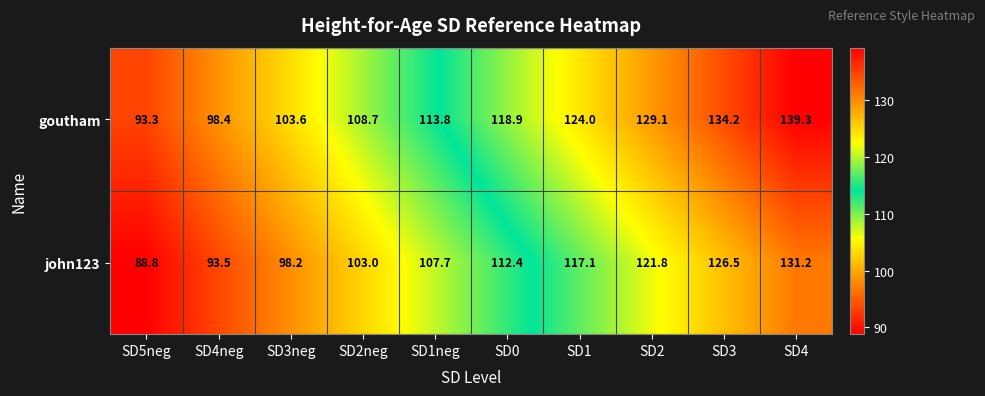

What is the difference between the second highest and second lowest values in the john123 series?

33.0